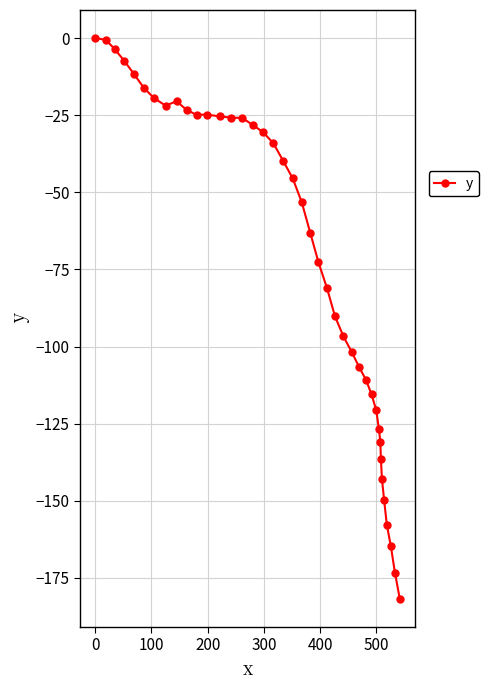

True or false: there are more than 0 points higher than both neighbors.

True